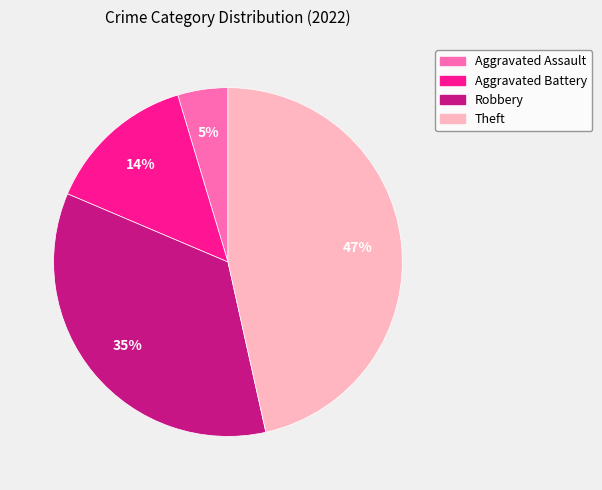

What is the ratio of the value at Robbery to the value at Aggravated Battery?

2.5